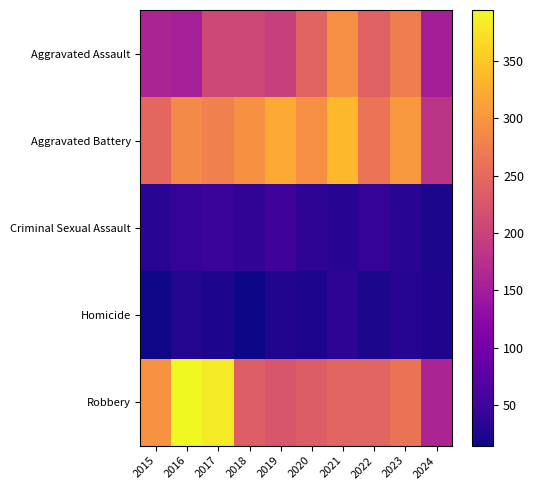

Which series has the widest spread of values?

Robbery